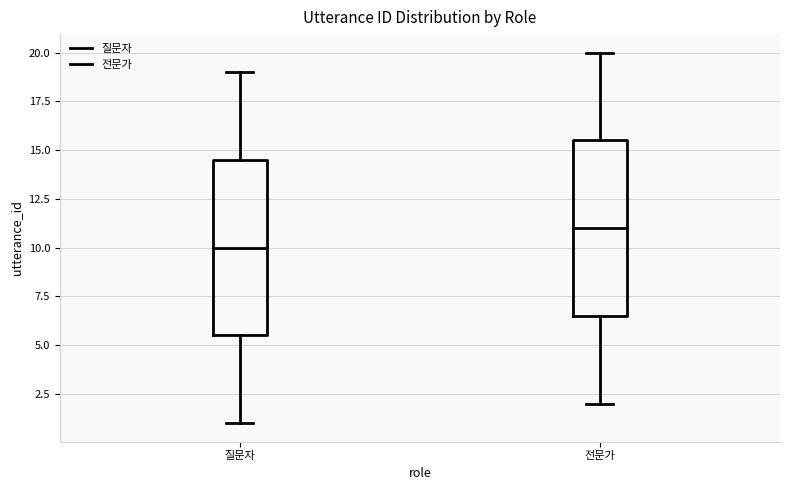

Which box has the highest median line?

전문가